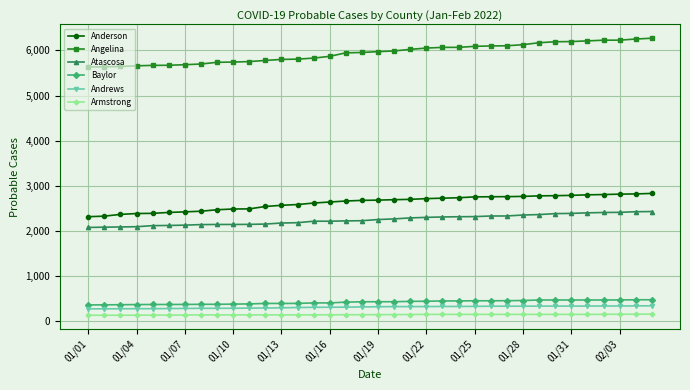

True or false: Anderson and Atascosa cross at least once.

False